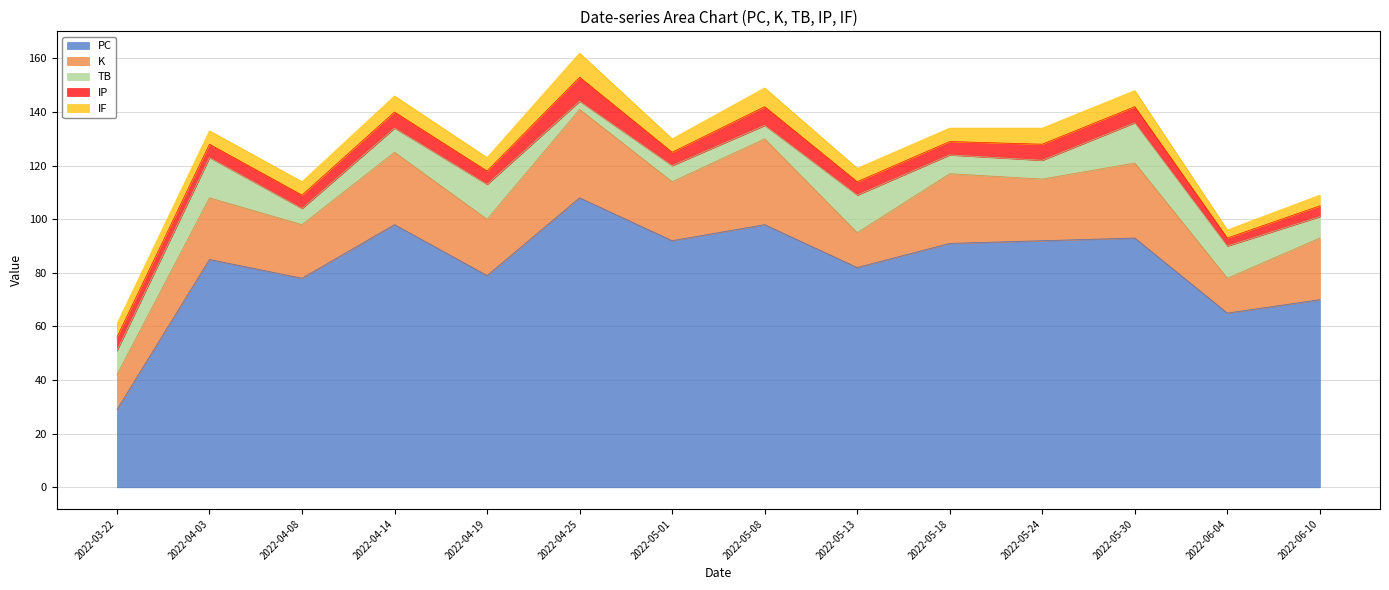

Rank the series at 2022-05-01 from highest to lowest value.

PC, K, TB, IP, IF